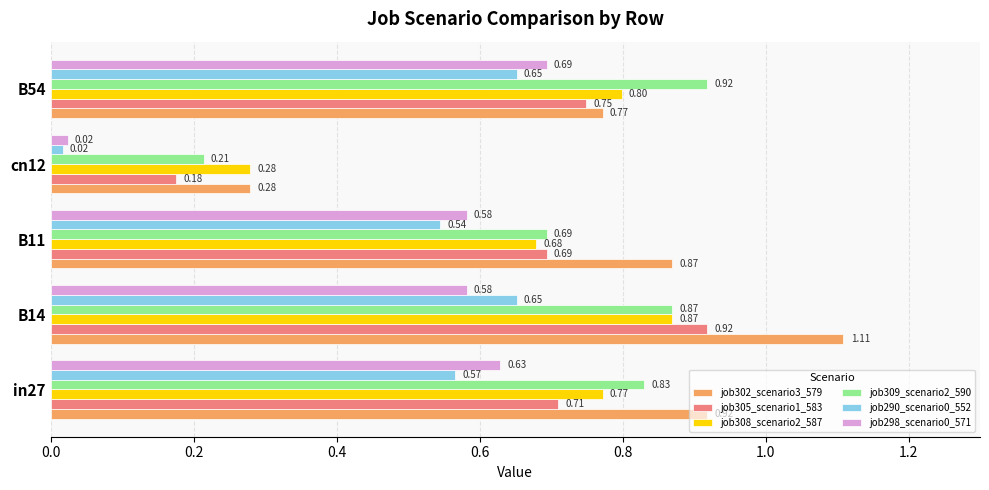

Where is job309_scenario2_590 nearest to the value 0?

cn12